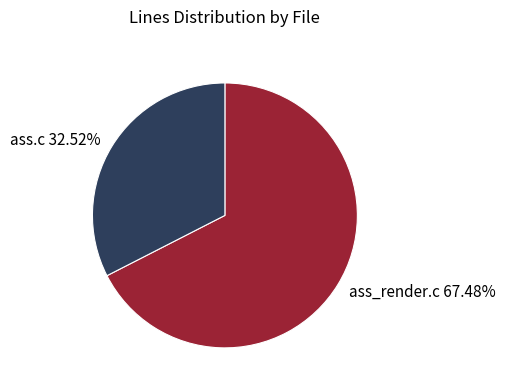

True or false: ass.c accounts for 45% of the total.

False